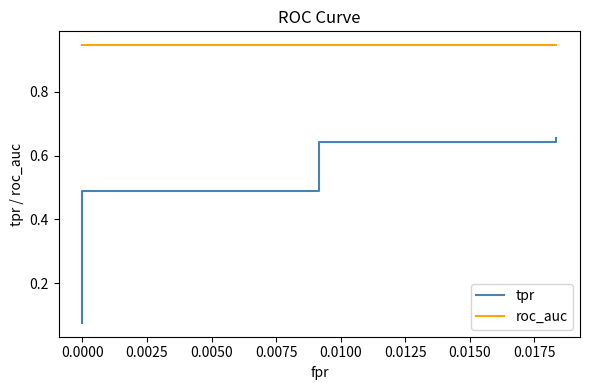

At how many categories does at least one series exceed 0?

20